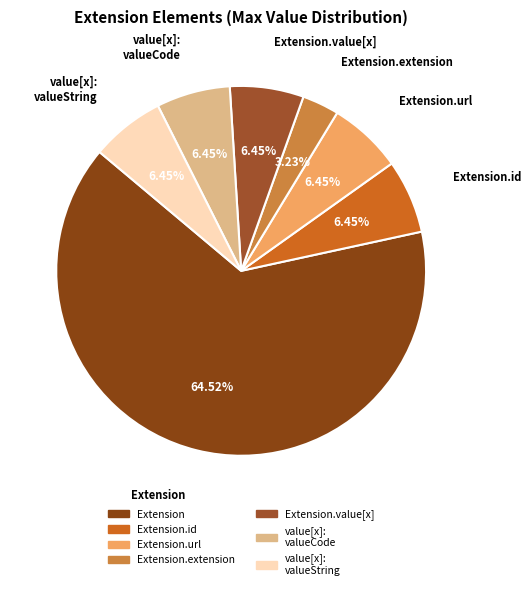

How much of the chart is everything except Extension?

35.5%